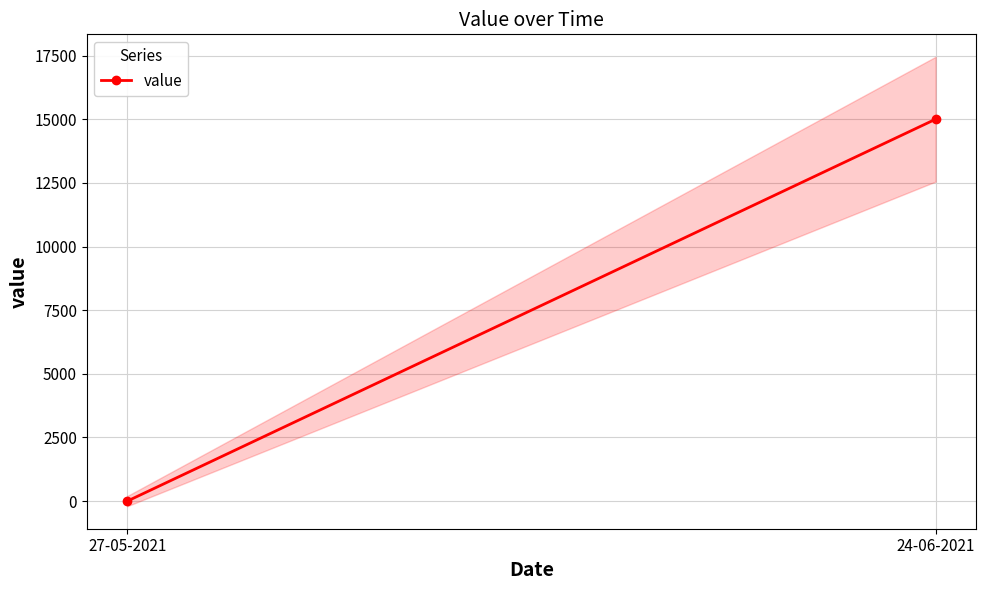

Rank the categories by value from highest to lowest.

24-06-2021, 27-05-2021